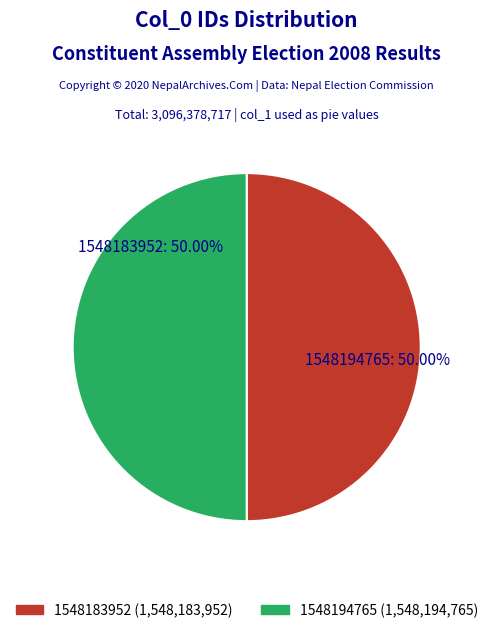

Combined, do 1548183952 and 1548194765 account for over 50%?

Yes